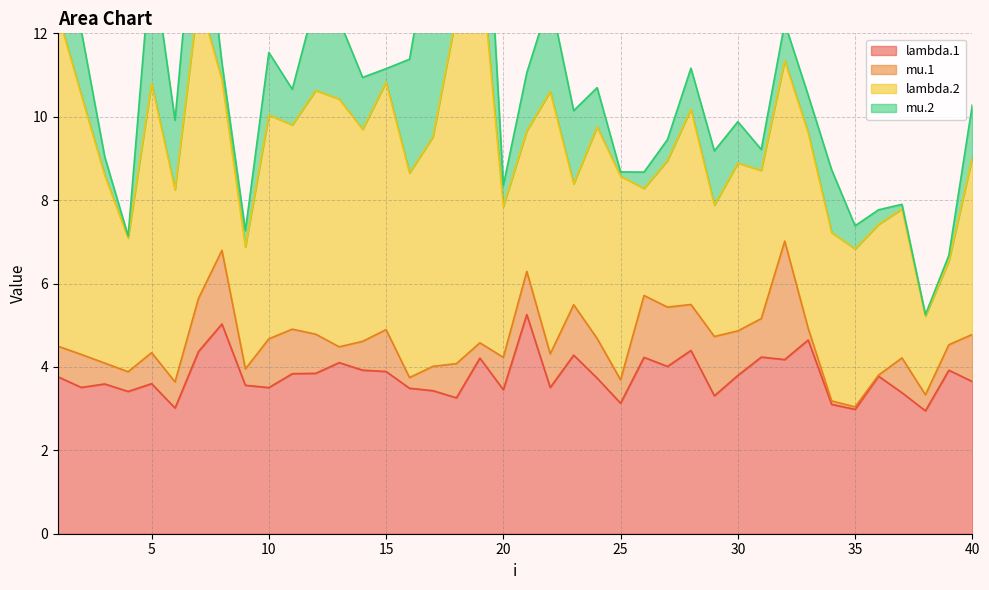

Reading left to right, what are all the values shown in this chart?

lambda.1: 3.8	3.5	3.6	3.4	3.6	3.0	4.4	5.0	3.6	3.5	3.8	3.8	4.1	3.9	3.9	3.5	3.4	3.3	4.2	3.5	5.3	3.5	4.3	3.7	3.1	4.2	4.0	4.4	3.3	3.8	4.2	4.2	4.6	3.1	3.0	3.8	3.4	2.9	3.9	3.6
mu.1: 0.7	0.8	0.5	0.5	0.7	0.6	1.3	1.8	0.4	1.2	1.1	0.9	0.4	0.7	1.0	0.3	0.6	0.8	0.4	0.8	1.0	0.8	1.2	1.0	0.6	1.5	1.4	1.1	1.4	1.1	0.9	2.8	0.3	0.1	0.1	0.0	0.8	0.4	0.6	1.1
lambda.2: 8.0	6.2	4.5	3.2	6.5	4.6	7.2	4.1	2.9	5.4	4.9	5.8	5.9	5.1	5.9	4.9	5.5	8.4	9.4	3.6	3.4	6.3	2.9	5.1	4.9	2.6	3.5	4.7	3.1	4.0	3.6	4.3	4.7	4.0	3.8	3.6	3.6	1.9	2.0	4.2
mu.2: 1.7	1.5	0.4	0.1	3.1	1.7	3.2	0.4	0.4	1.5	0.9	2.2	1.9	1.2	0.3	2.7	5.1	0.5	4.5	0.5	1.4	2.2	1.8	0.9	0.1	0.4	0.5	1.0	1.3	1.0	0.5	0.9	0.9	1.5	0.6	0.3	0.1	0.0	0.1	1.3